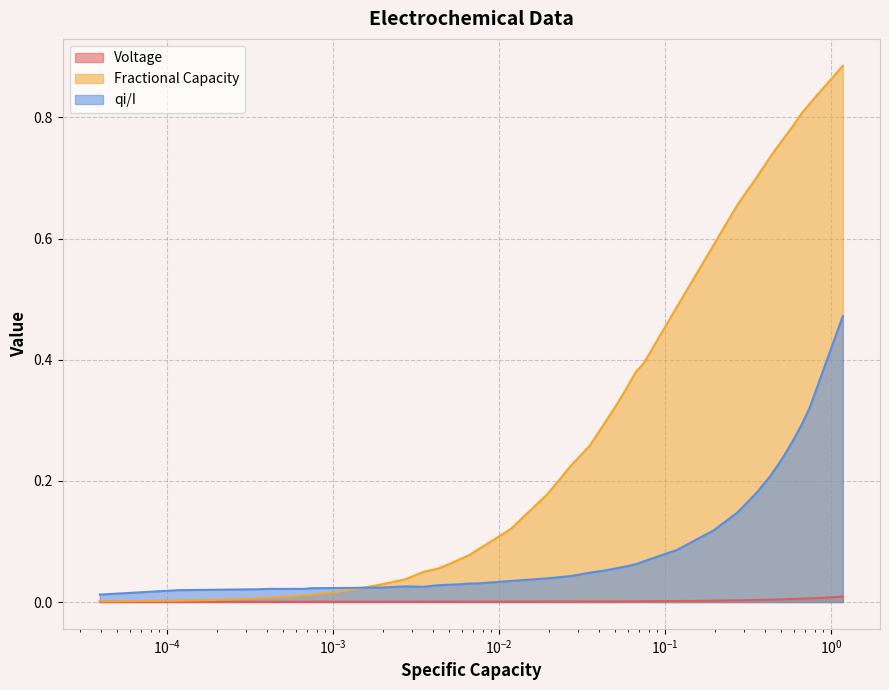

What is the greatest value displayed?

0.9